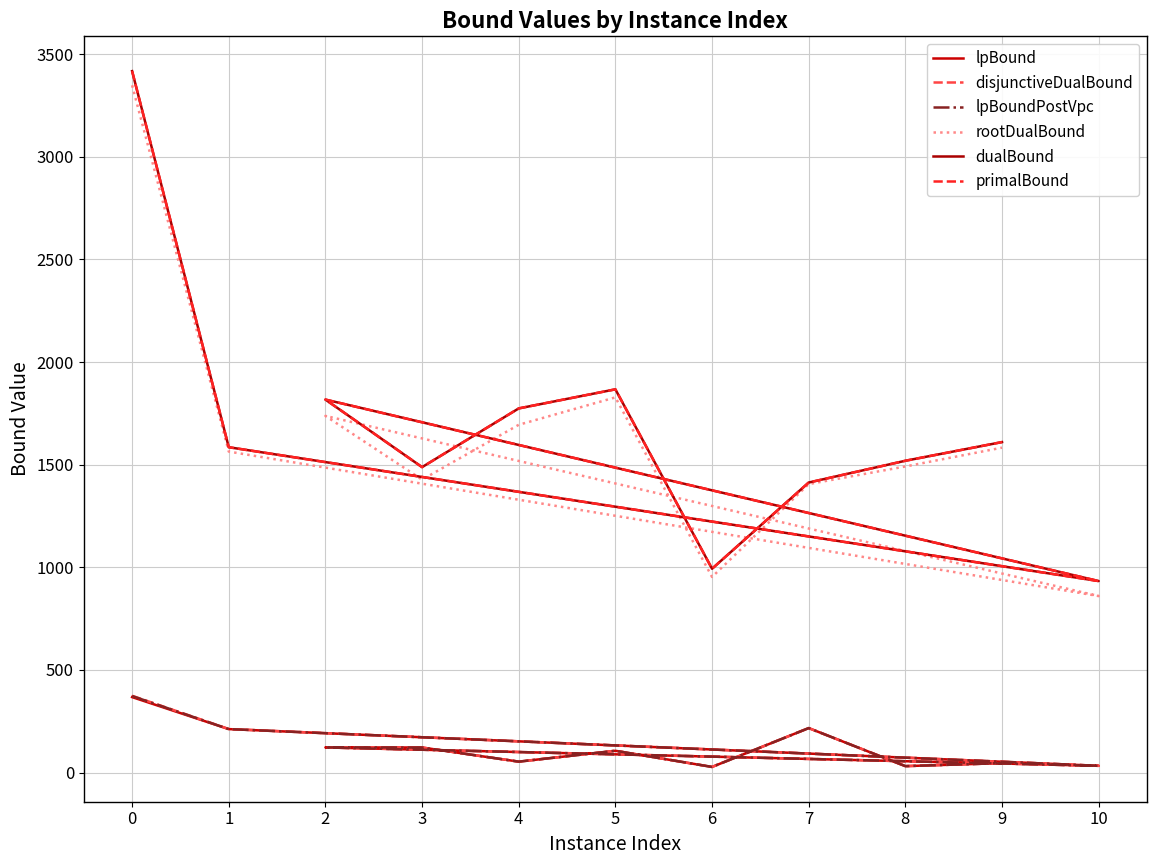

What position from the left is 2?

4